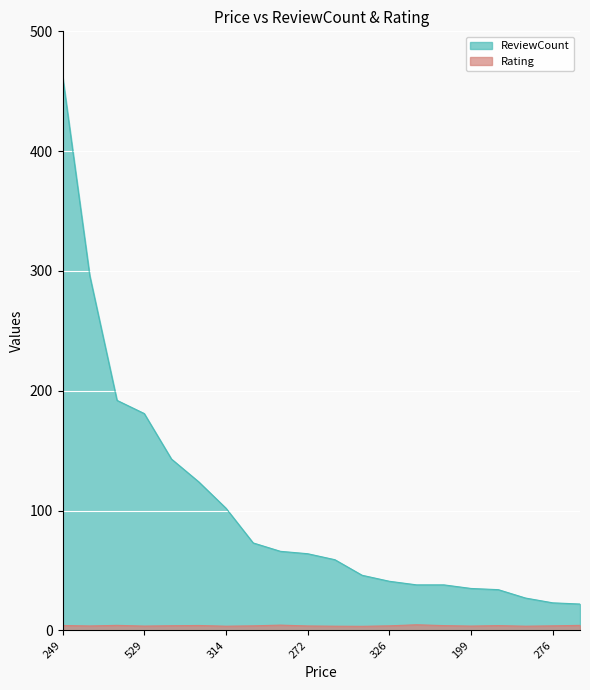

Rank the series by their average value, from highest to lowest.

ReviewCount, Rating